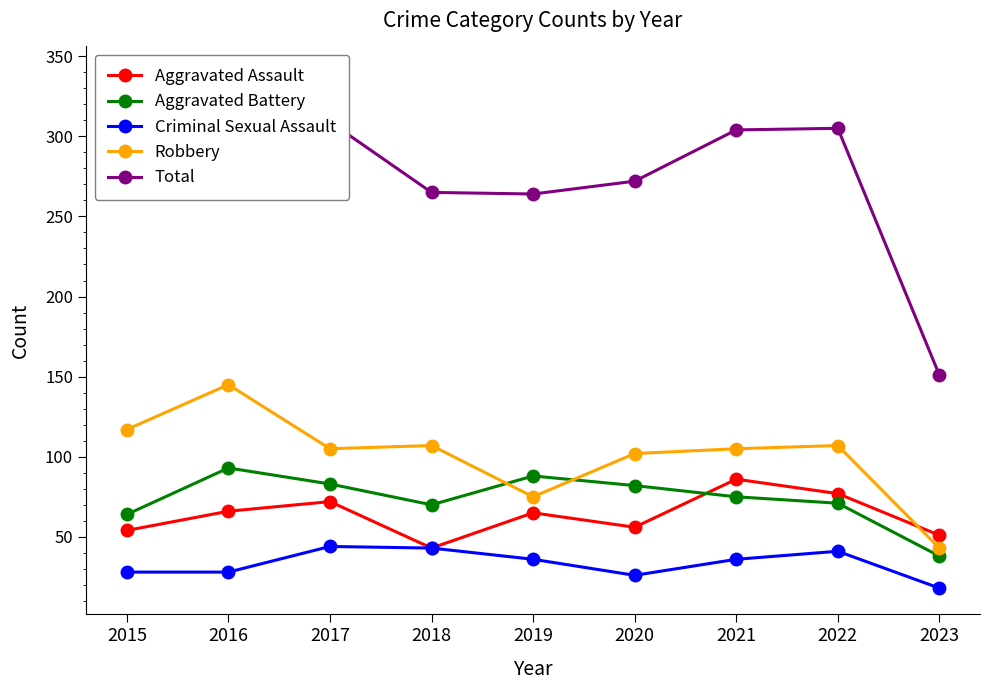

Where is the first local minimum for Aggravated Battery?

2018